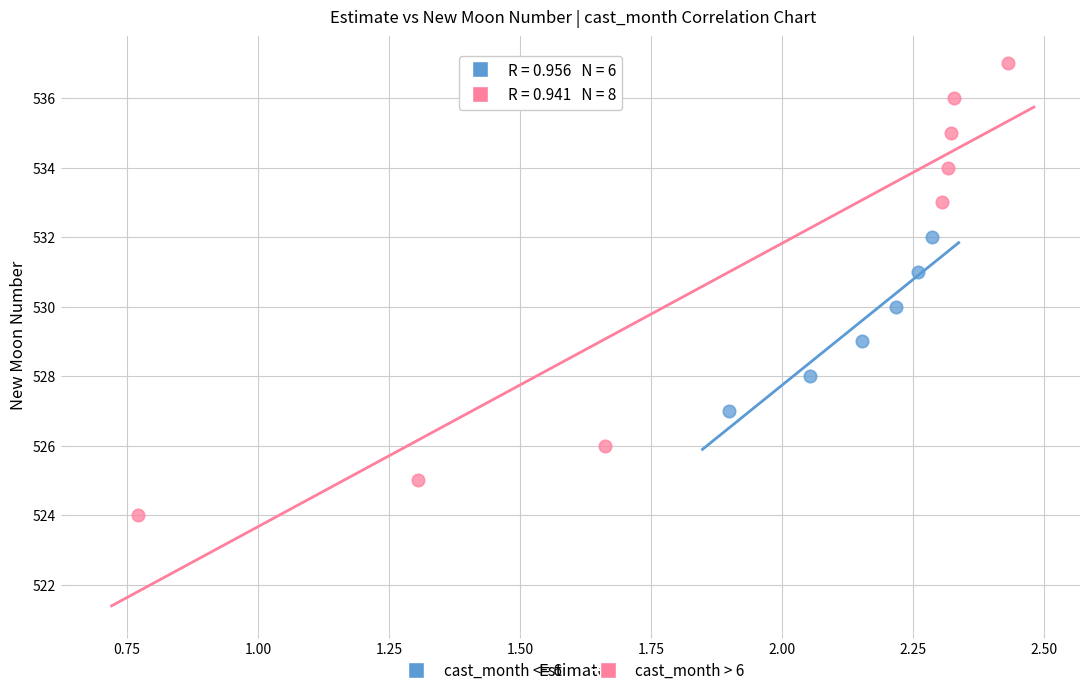

Which series reaches the maximum Y coordinate?

cast_month > 6